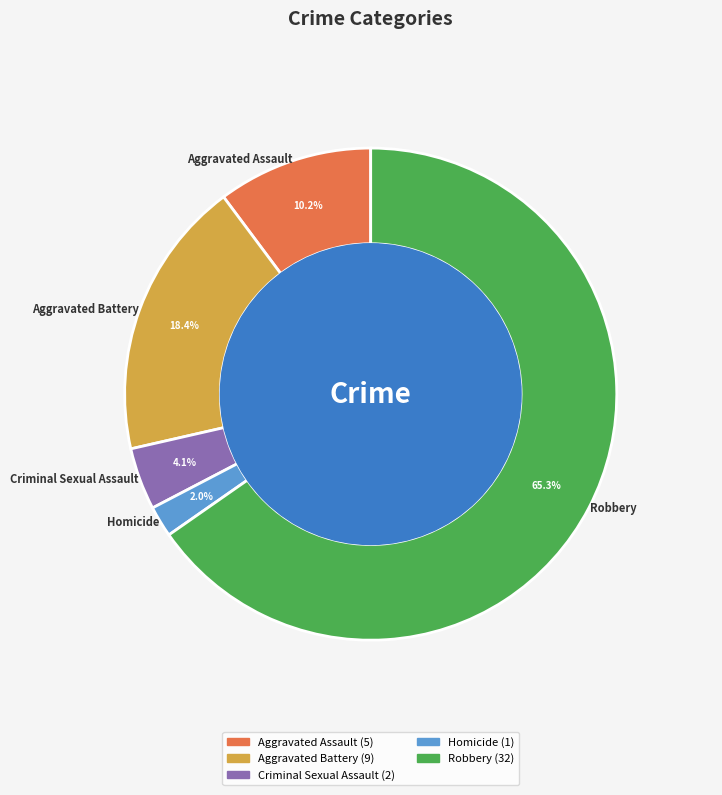

Combined, what portion of the pie is Homicide and Aggravated Battery?

20.4%